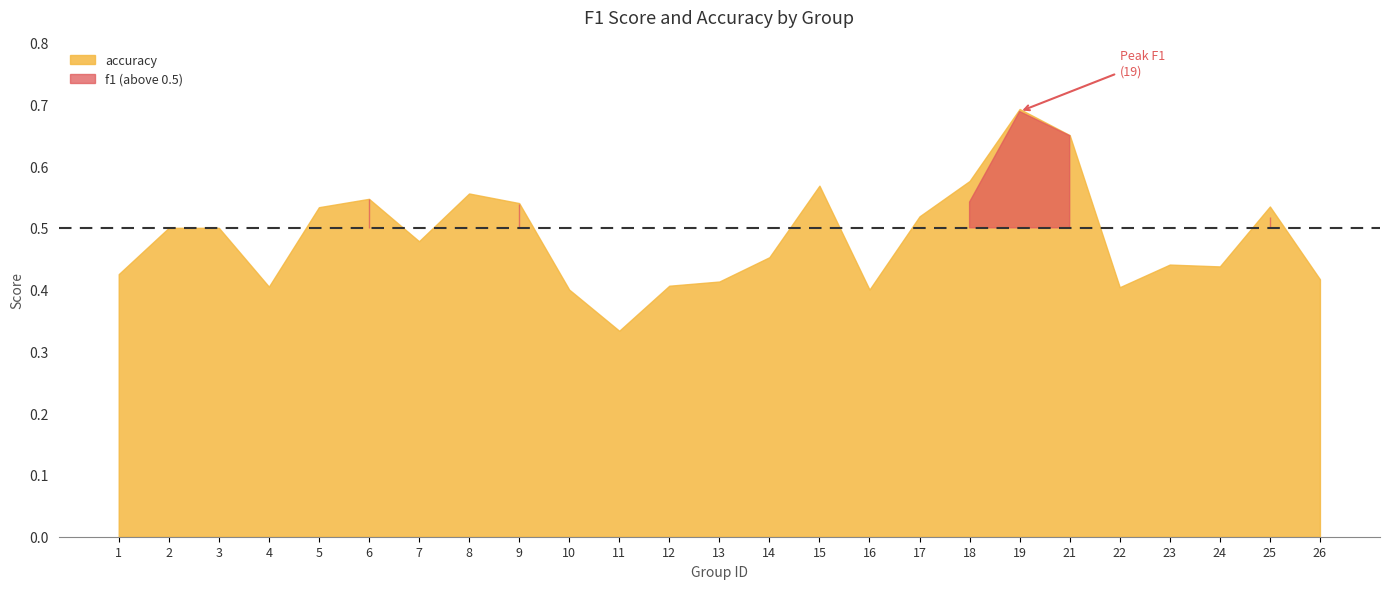

What are all the series names shown in the legend?

f1, accuracy